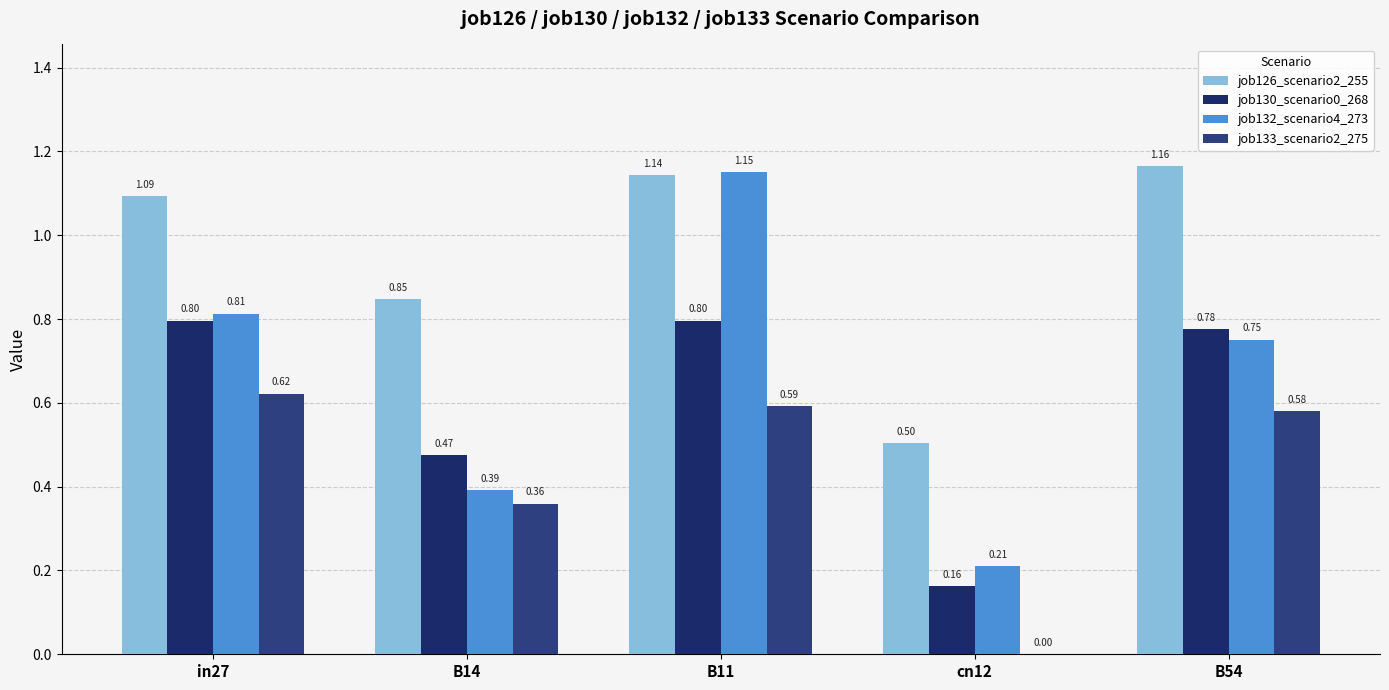

What are all the series names shown in the legend?

job126_scenario2_255, job130_scenario0_268, job132_scenario4_273, job133_scenario2_275